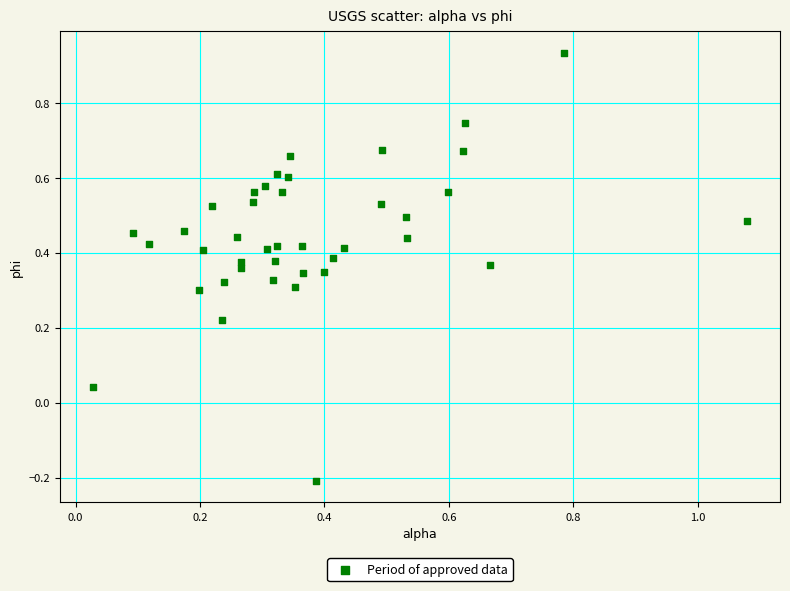

What is the range of Y values (max minus min)?

1.1